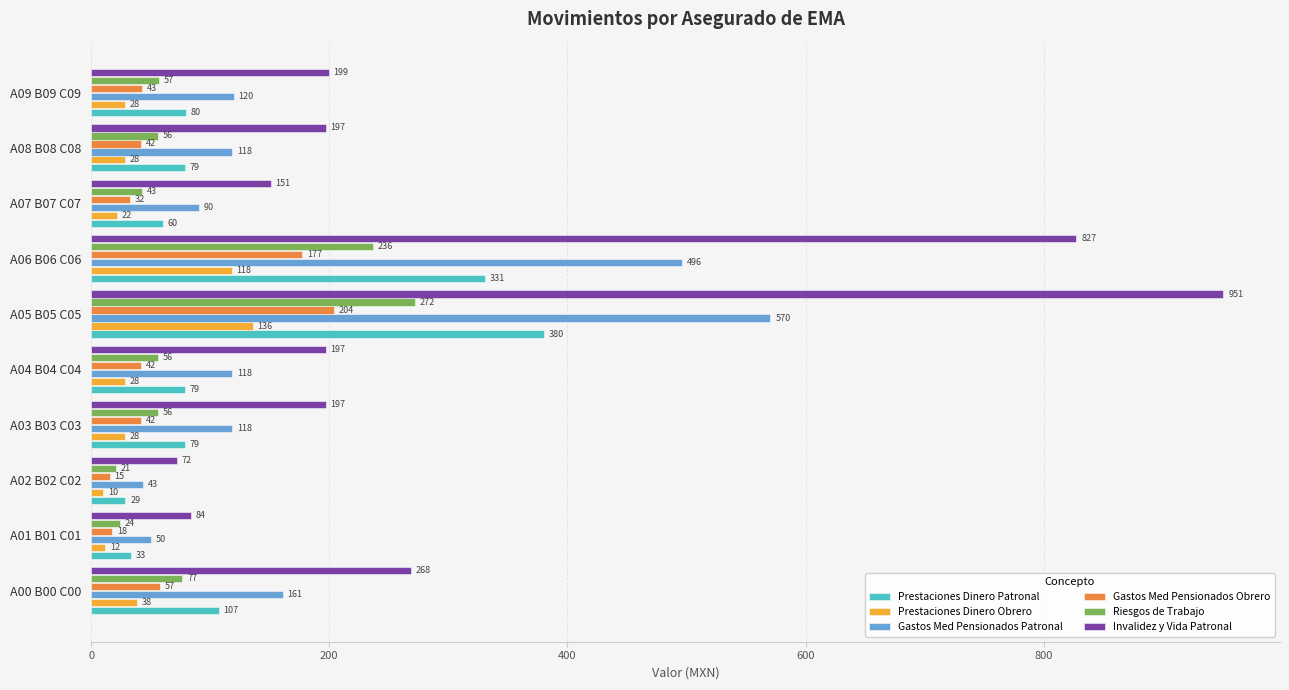

Between A01 B01 C01 and A05 B05 C05, which series saw the biggest shift?

Invalidez y Vida Patronal